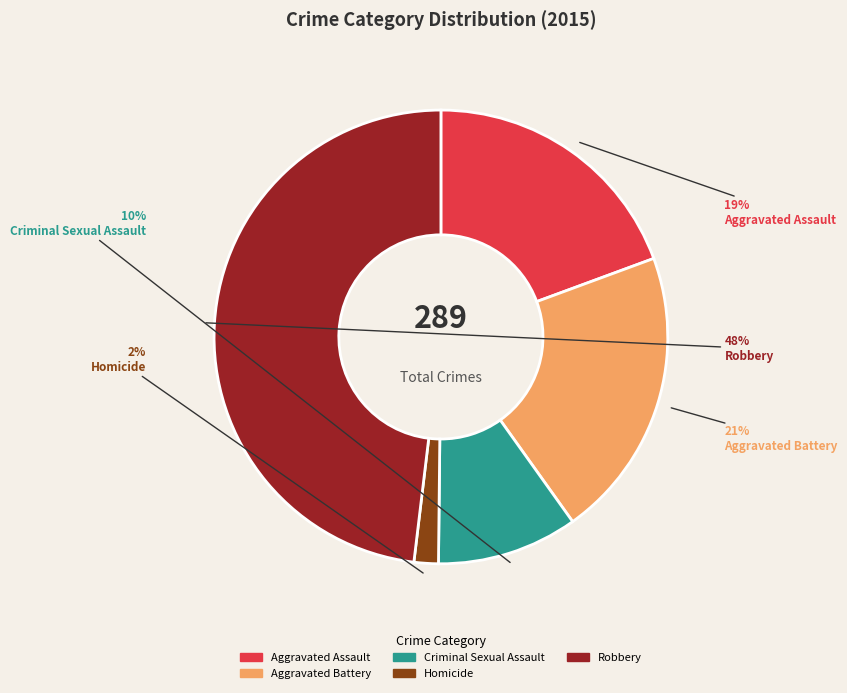

Rank the categories by value from lowest to highest.

Homicide, Criminal Sexual Assault, Aggravated Assault, Aggravated Battery, Robbery